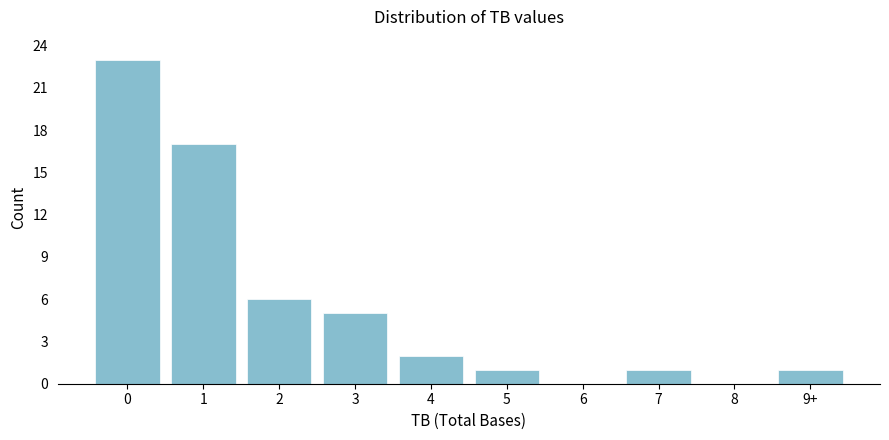

Reading right to left, extract all data points from this chart.

9+=1	8=0	7=1	6=0	5=1	4=2	3=5	2=6	1=17	0=23